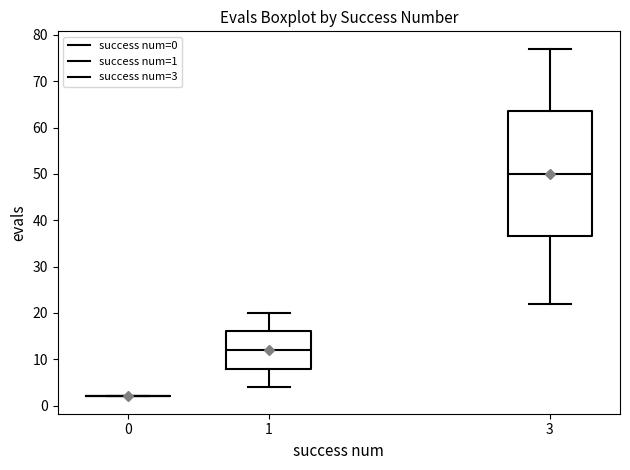

Reading left to right, transcribe this box plot: for each box, give where its median line is, the range the box spans, and where its two whiskers end, as read against the y-axis. The values are not printed on the chart, so give them approximately, as read against the axis.

0: box collapsed to a line at 2, whiskers 2 to 2
1: median 12, box 8 to 16, whiskers 4 to 20
3: median 50, box 37 to 64, whiskers 22 to 77